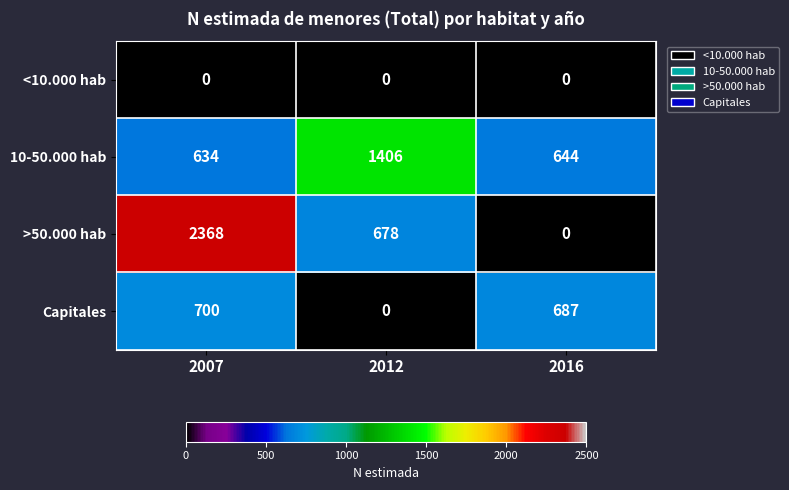

Reading left to right, what are all the values shown in this chart?

<10.000 hab: 2007=0	2012=0	2016=0
10-50.000 hab: 2007=634	2012=1406	2016=644
>50.000 hab: 2007=2368	2012=678	2016=0
Capitales: 2007=700	2012=0	2016=687